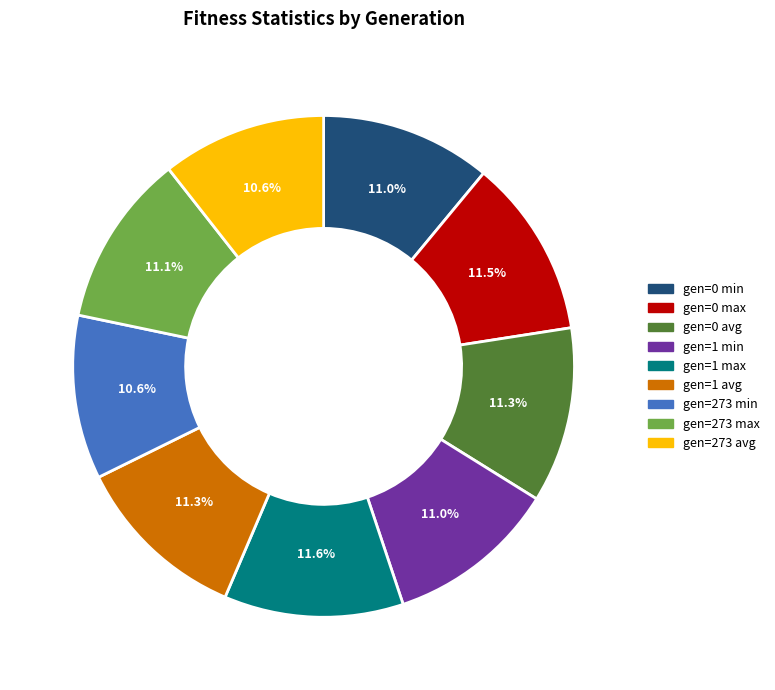

What is the ratio of the value at gen=0 max to the value at gen=1 max?

1.0